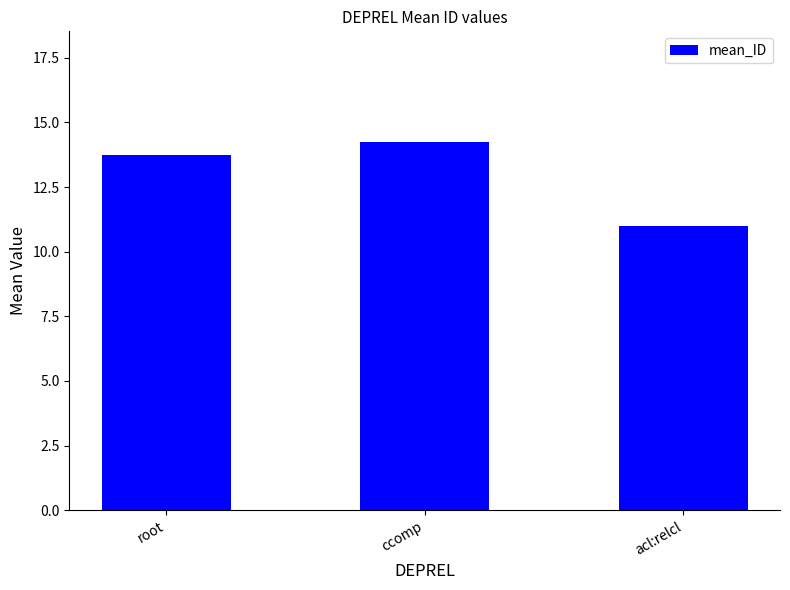

Approximately how many times larger is the value at root compared to ccomp?

1.0